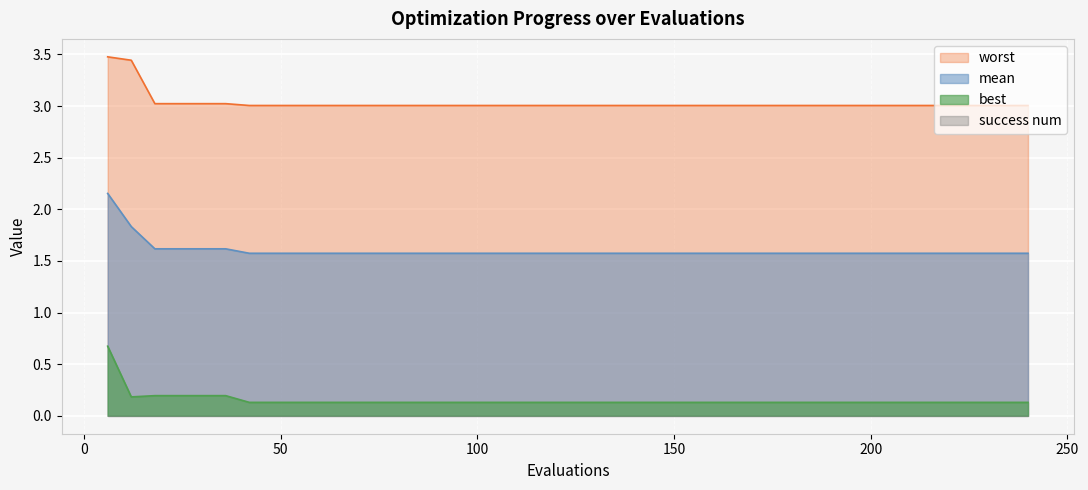

At which label is mean closest to 1?

42